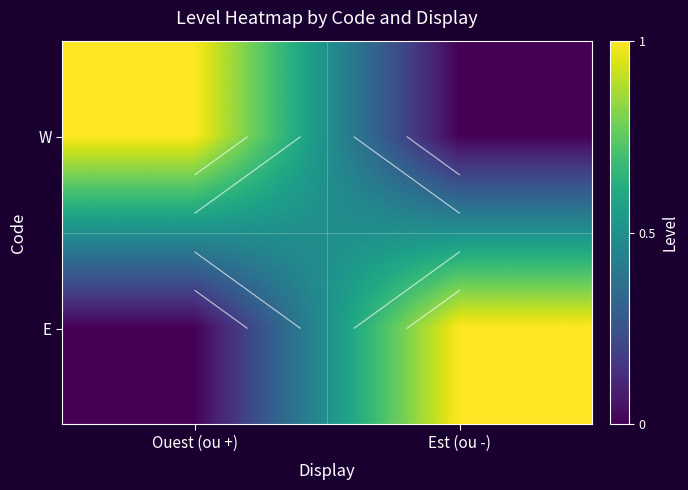

Rank the categories by W value from lowest to highest.

Est (ou -), Ouest (ou +)